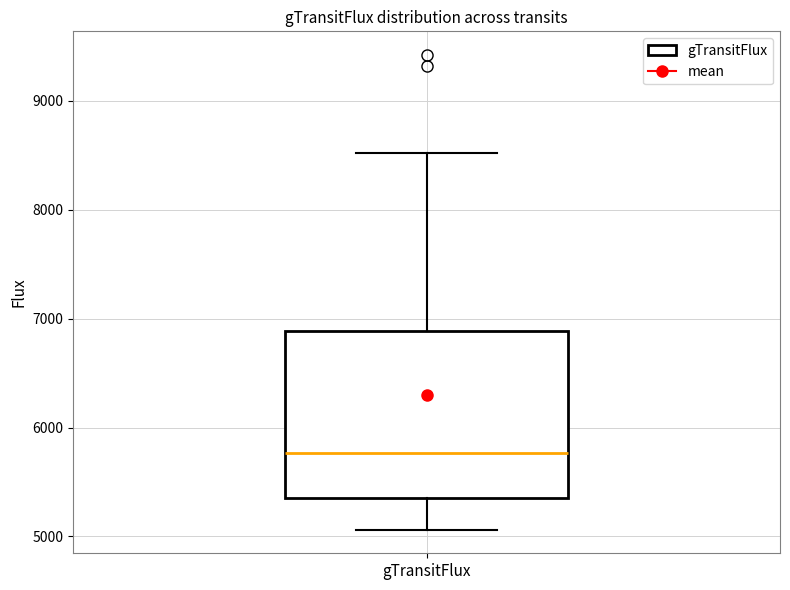

Transcribe this box plot: give where the median line is, the range the box spans, and where the two whiskers end, as read against the y-axis. The values are not printed on the chart, so give them approximately, as read against the axis.

median 5800, box 5300 to 6900, whiskers 5100 to 8500